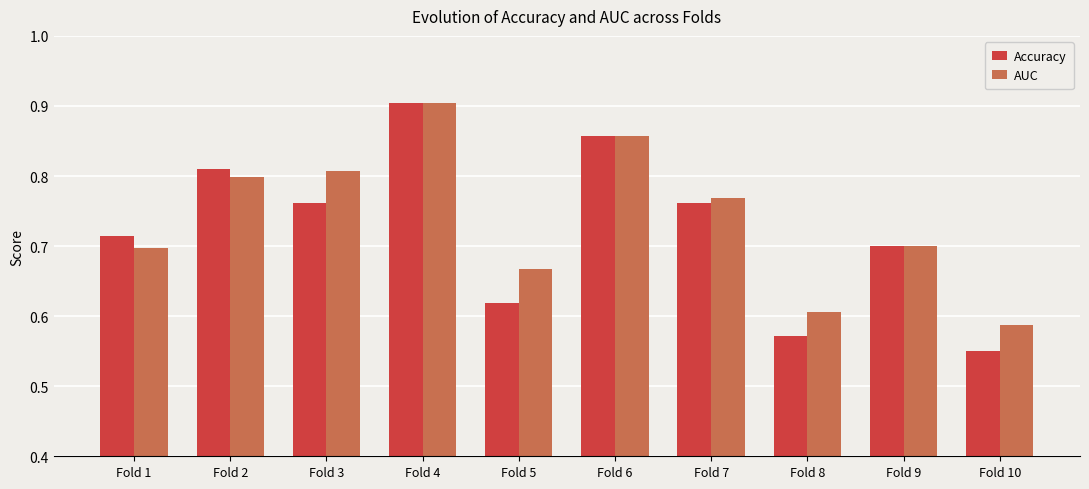

What is the difference between the maximum and second lowest values in the AUC series?

0.3